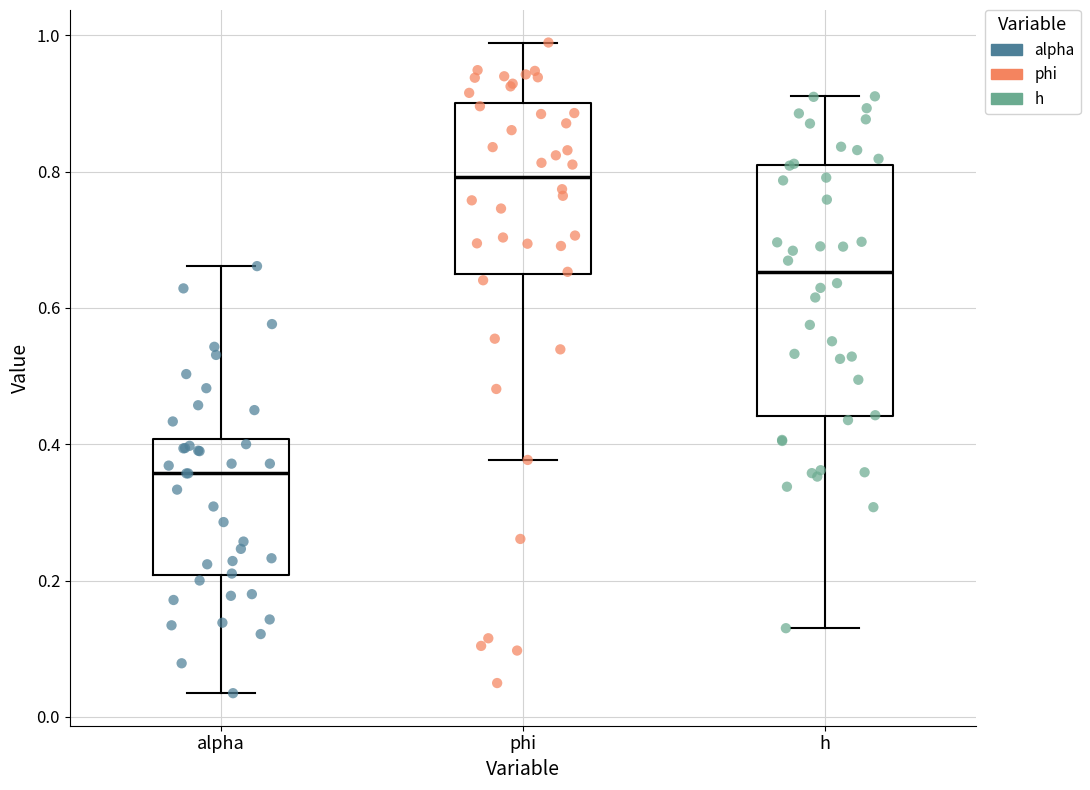

Reading left to right, read every box against the y-axis: the position of its median line, the range the box covers, and the ends of its whiskers. The values are not printed on the chart, so give them approximately, as read against the axis.

alpha: median 0.36, box 0.20 to 0.40, whiskers 0.04 to 0.66
phi: median 0.80, box 0.64 to 0.90, whiskers 0.38 to 0.98
h: median 0.66, box 0.44 to 0.80, whiskers 0.14 to 0.92